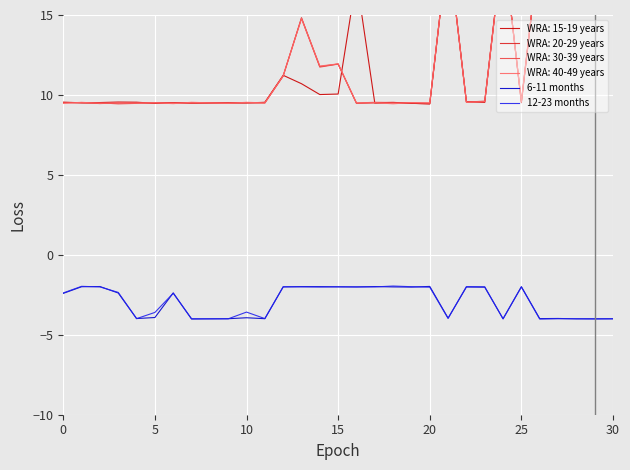

What is the minimum value shown in the chart?

-4.0